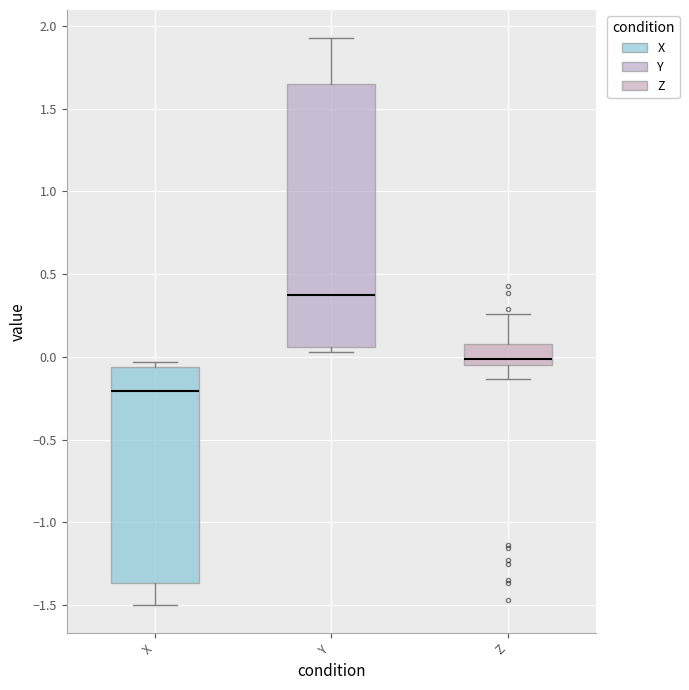

Which box has the lowest median line?

X